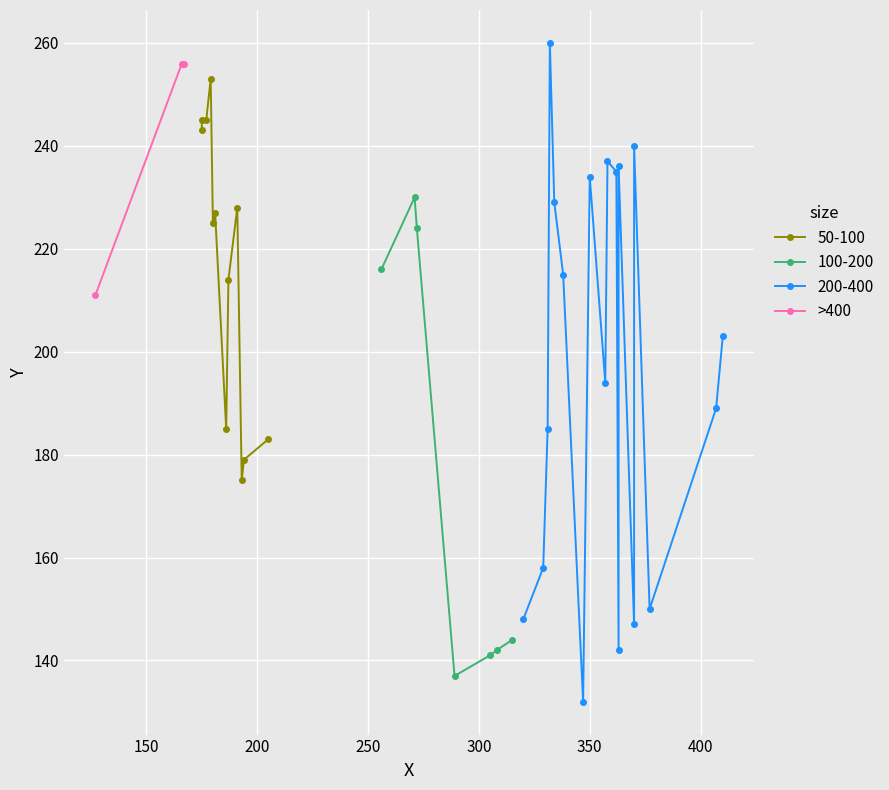

What is the sum of the values at 100 and 150?

467